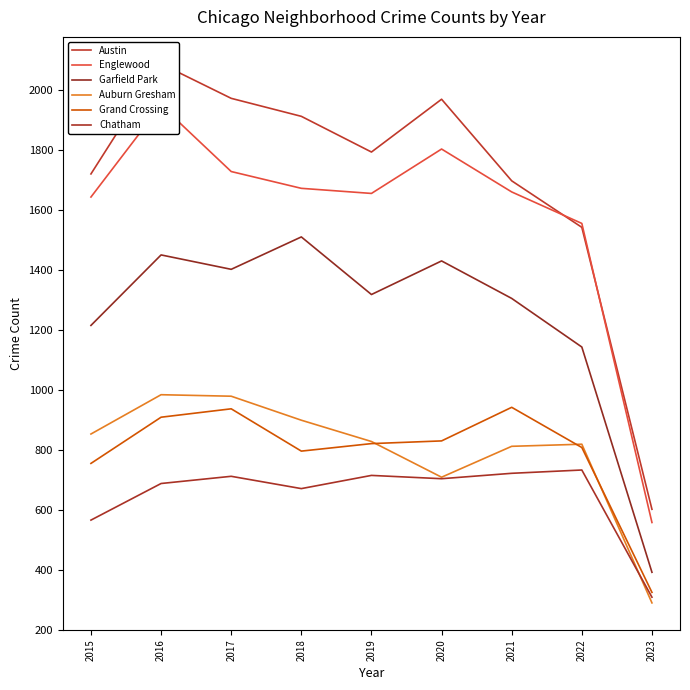

What is the value of the Auburn Gresham point at the 8th from the left?

818